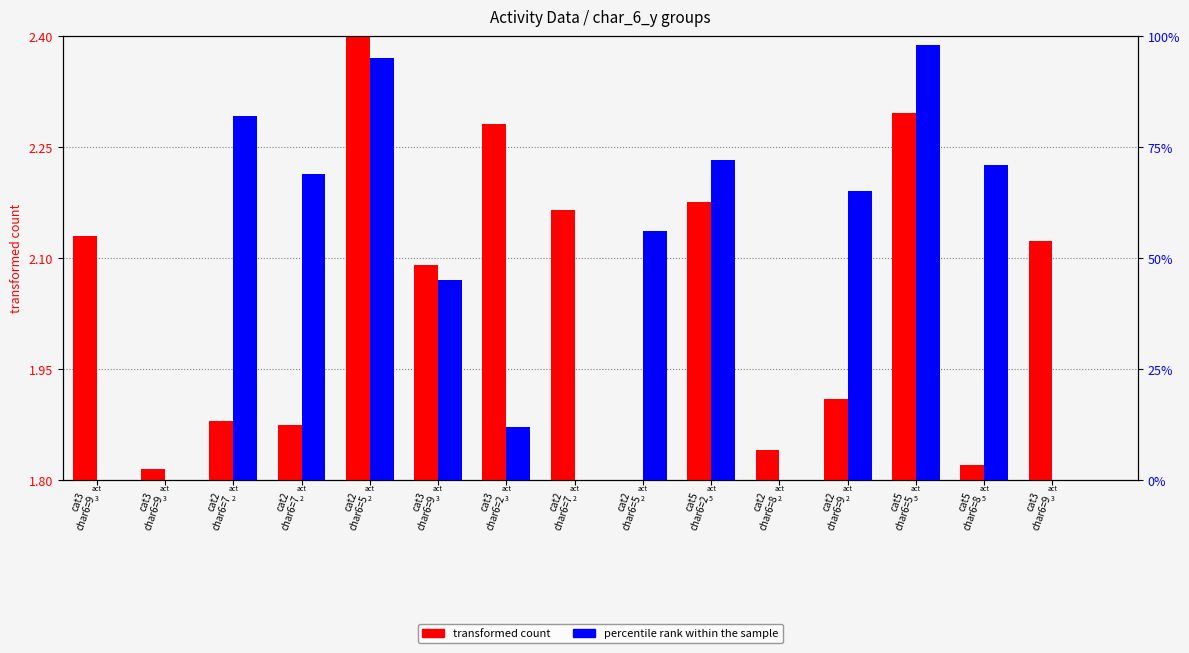

Is the value of transformed count at cat3
char6=2 greater than the value of percentile rank within the sample at cat2
char6=7?

No